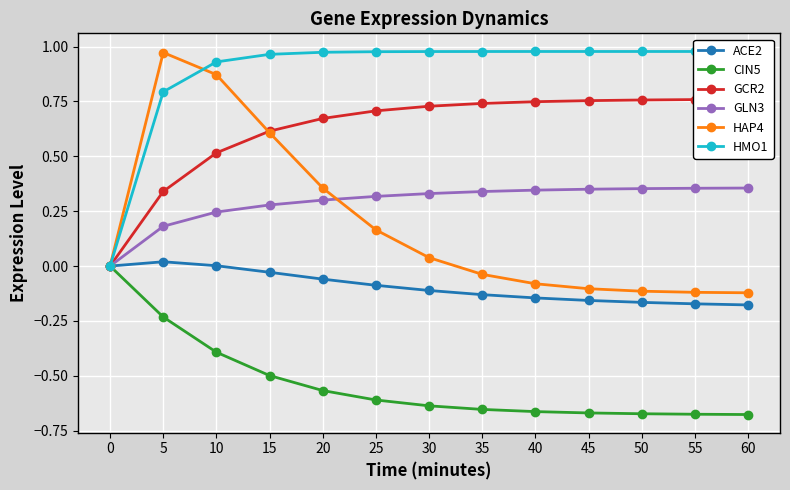

True or false: GCR2 and GLN3 cross at least once.

False